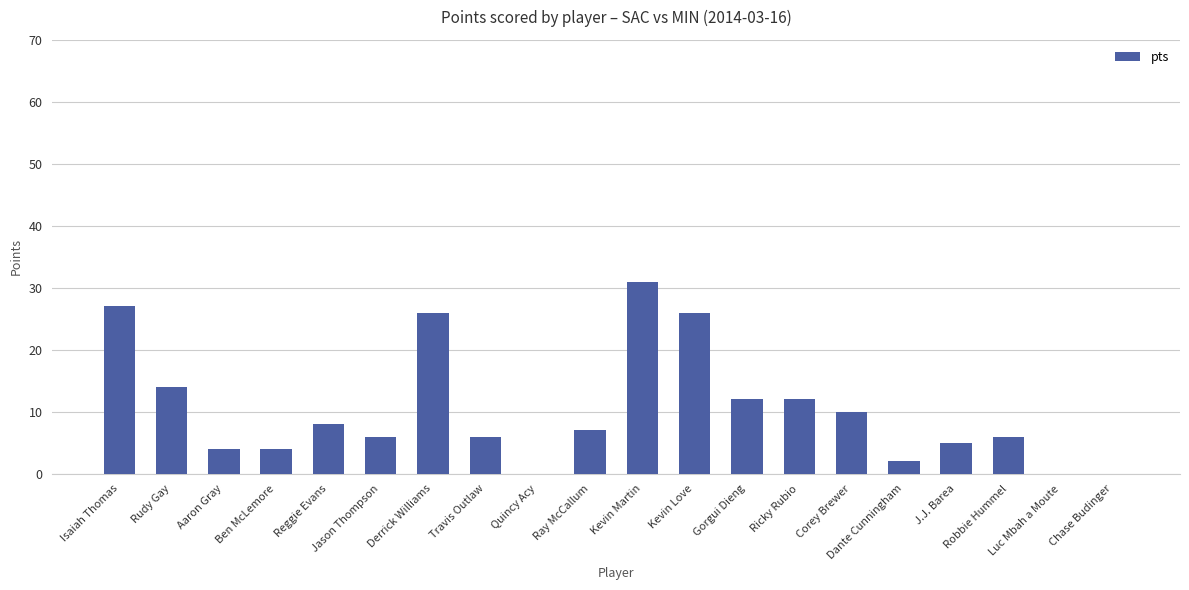

Reading left to right, extract all data points from this chart.

Isaiah Thomas=27	Rudy Gay=14	Aaron Gray=4	Ben McLemore=4	Reggie Evans=8	Jason Thompson=6	Derrick Williams=26	Travis Outlaw=6	Quincy Acy=0	Ray McCallum=7	Kevin Martin=31	Kevin Love=26	Gorgui Dieng=12	Ricky Rubio=12	Corey Brewer=10	Dante Cunningham=2	J.J. Barea=5	Robbie Hummel=6	Luc Mbah a Moute=0	Chase Budinger=0